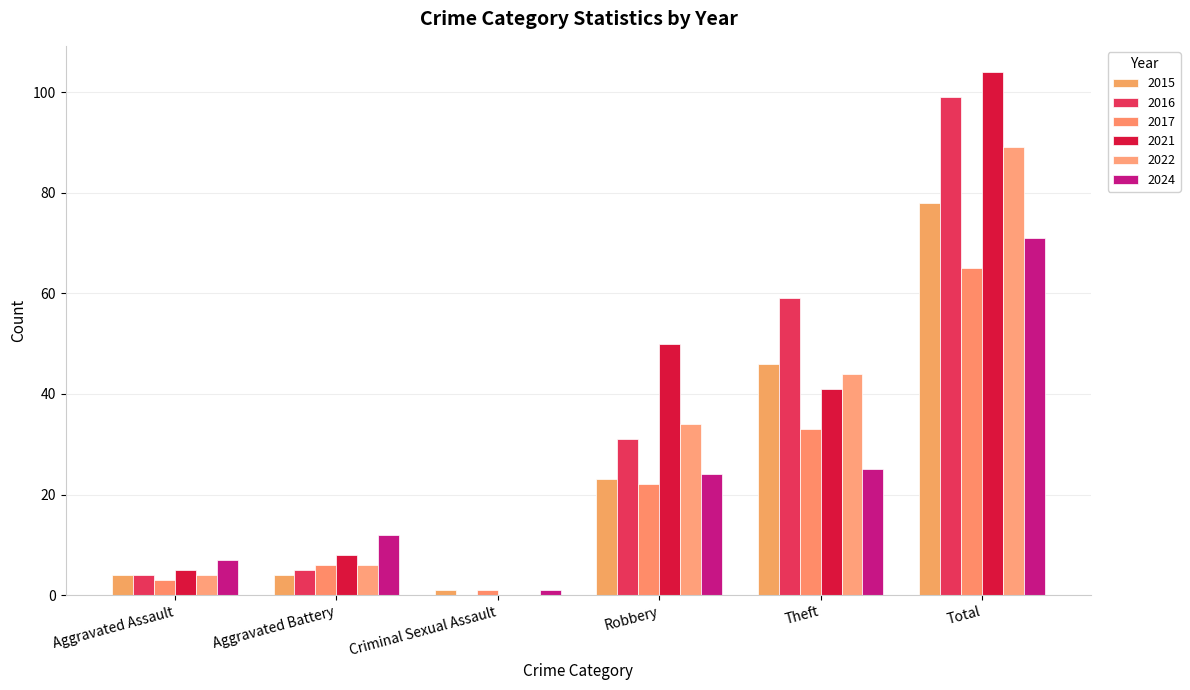

How many data points does each series have?

6